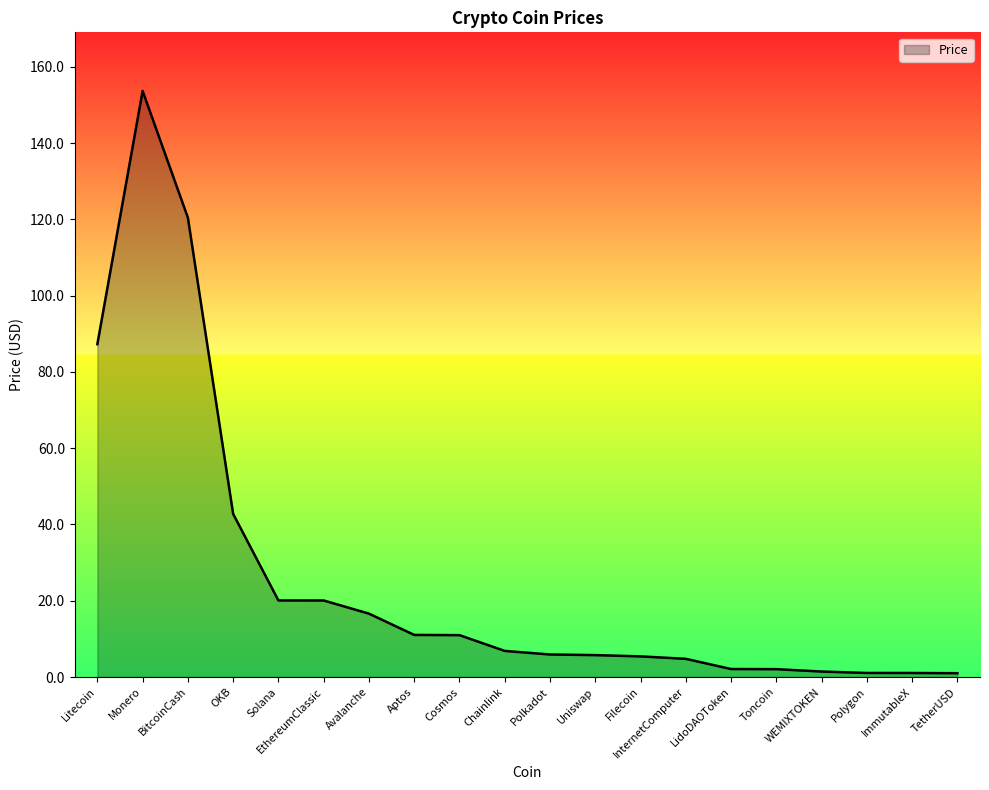

What is the difference between the values at Cosmos and Solana?

9.1